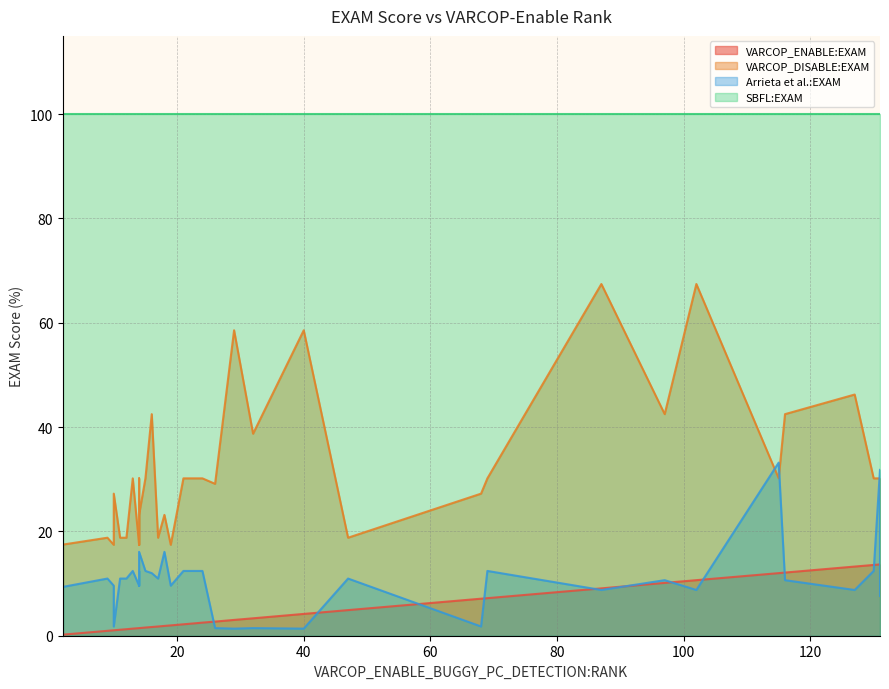

The value of SBFL:EXAM at 19 is 100.0. True or false?

True